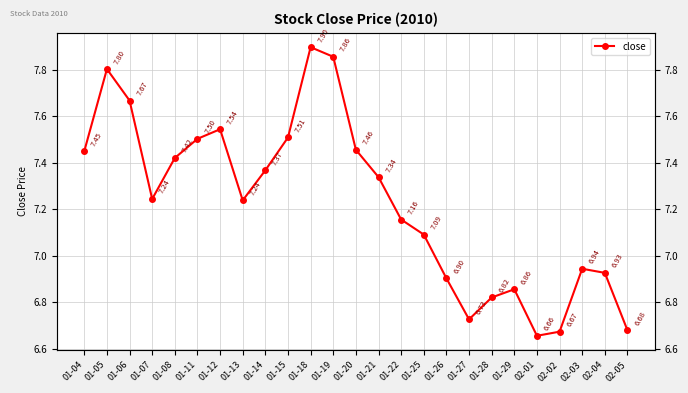

Which has a higher value, 01-28 or 01-19?

01-19